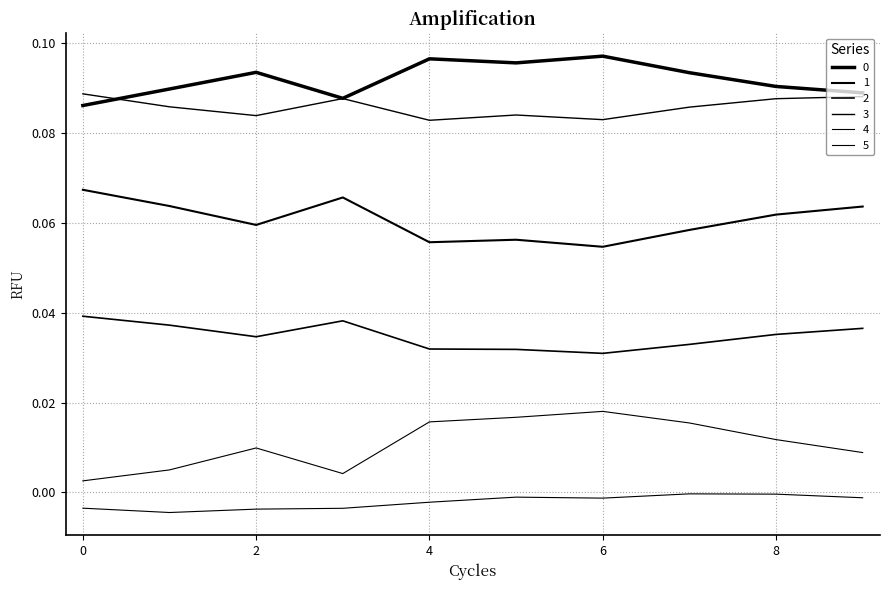

Rank the series by their maximum value, from lowest to highest.

5, 4, 2, 1, 3, 0